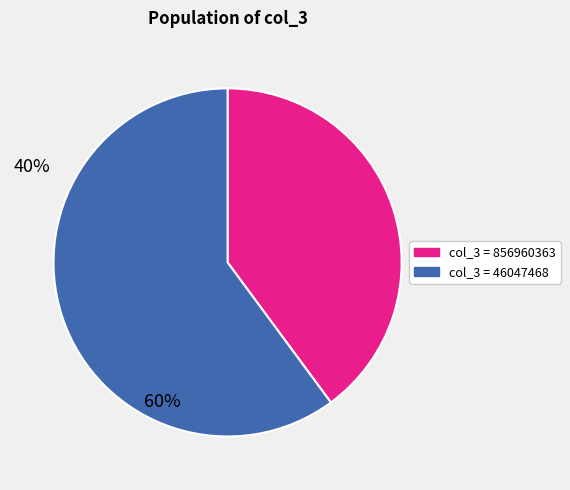

How many slices are in this pie chart?

2